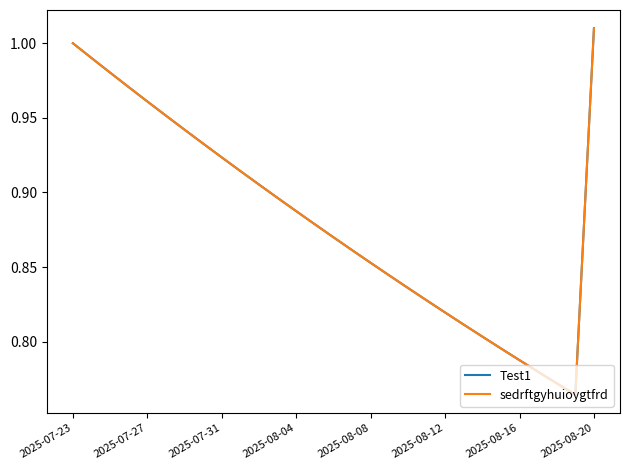

What is the highest value of the Test1 series?

1.0